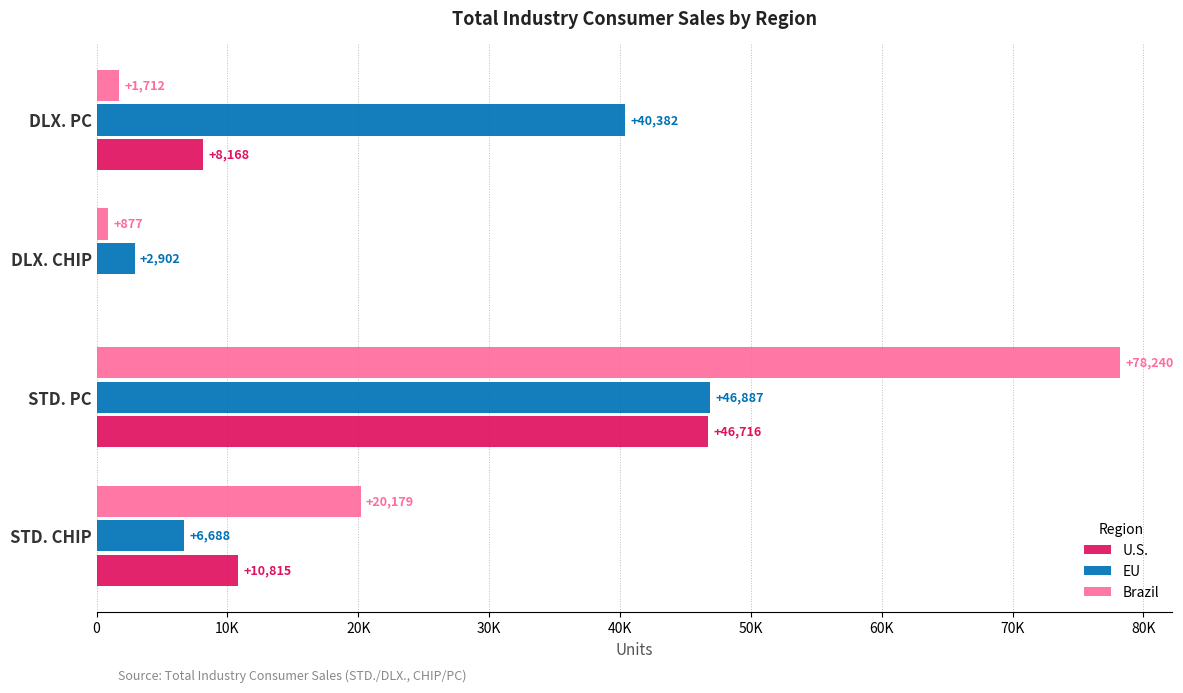

What are all the series names shown in the legend?

U.S., EU, Brazil